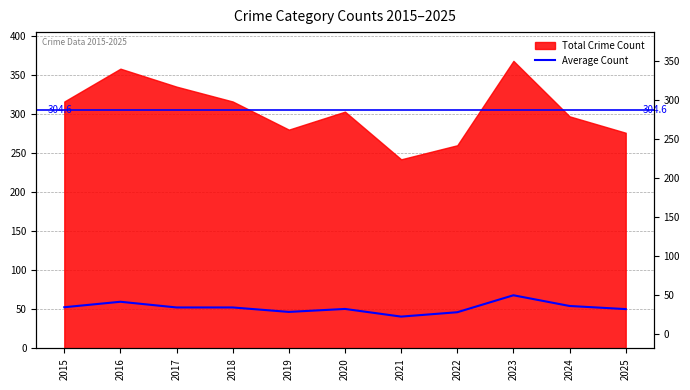

What is the value of the 9th point from the left?

68.0